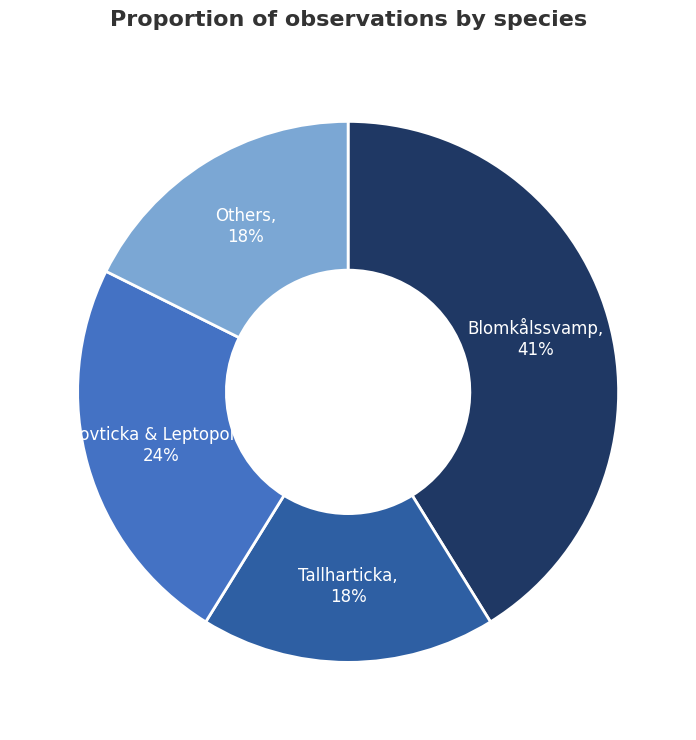

Does any single category account for the majority?

No